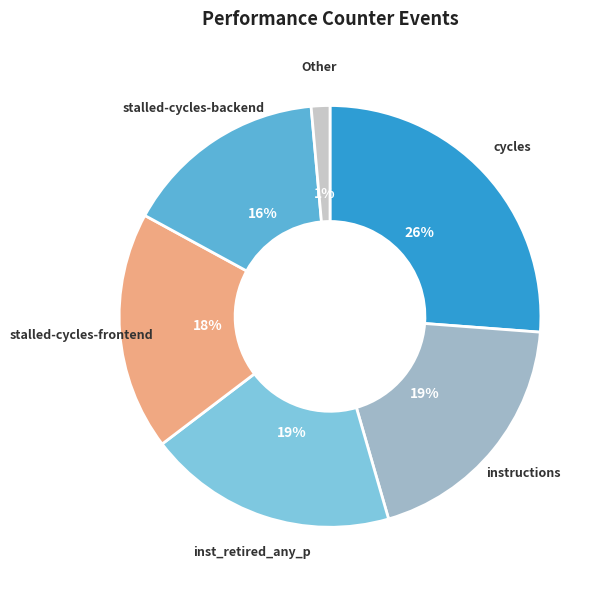

Which has a higher value, instructions or cycles?

cycles